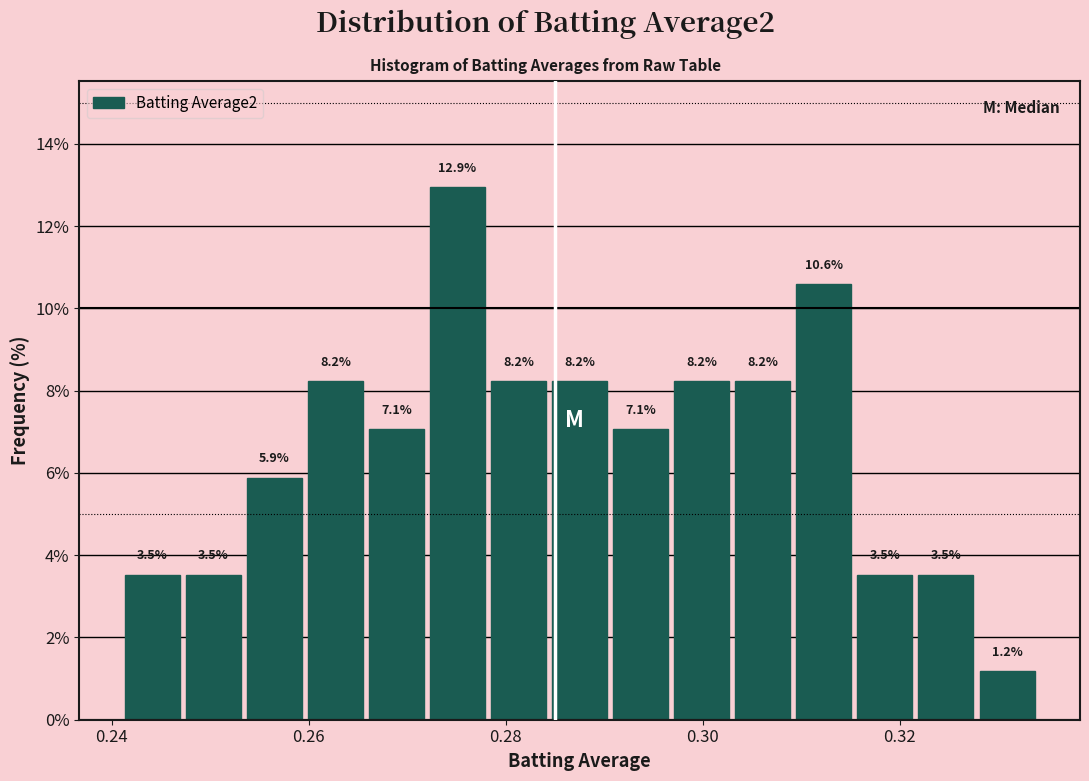

Around what value on the x-axis is the tallest bar? Give the approximate position of its centre, as read against the axis.

0.276